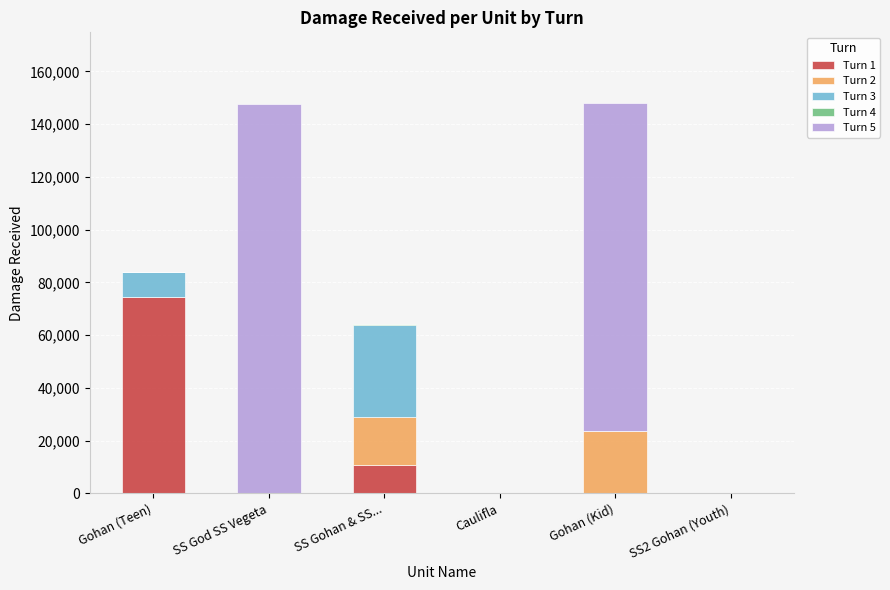

Are the bars grouped side by side (vs. stacked)?

No